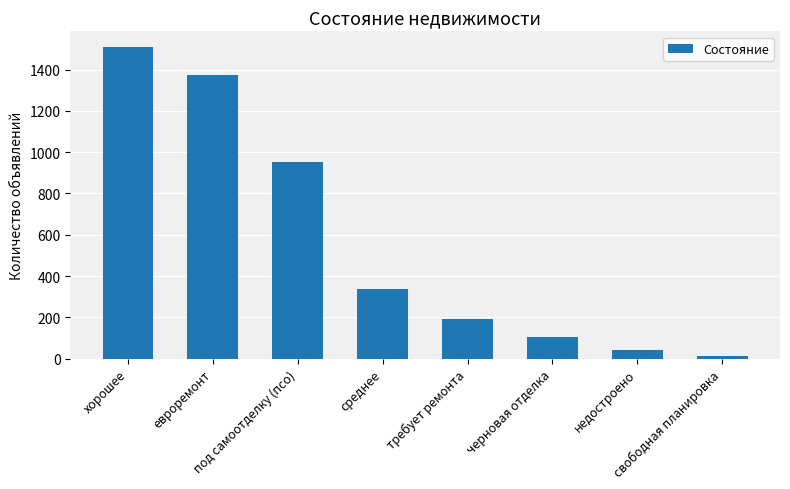

What is the difference between the maximum and minimum values?

1495